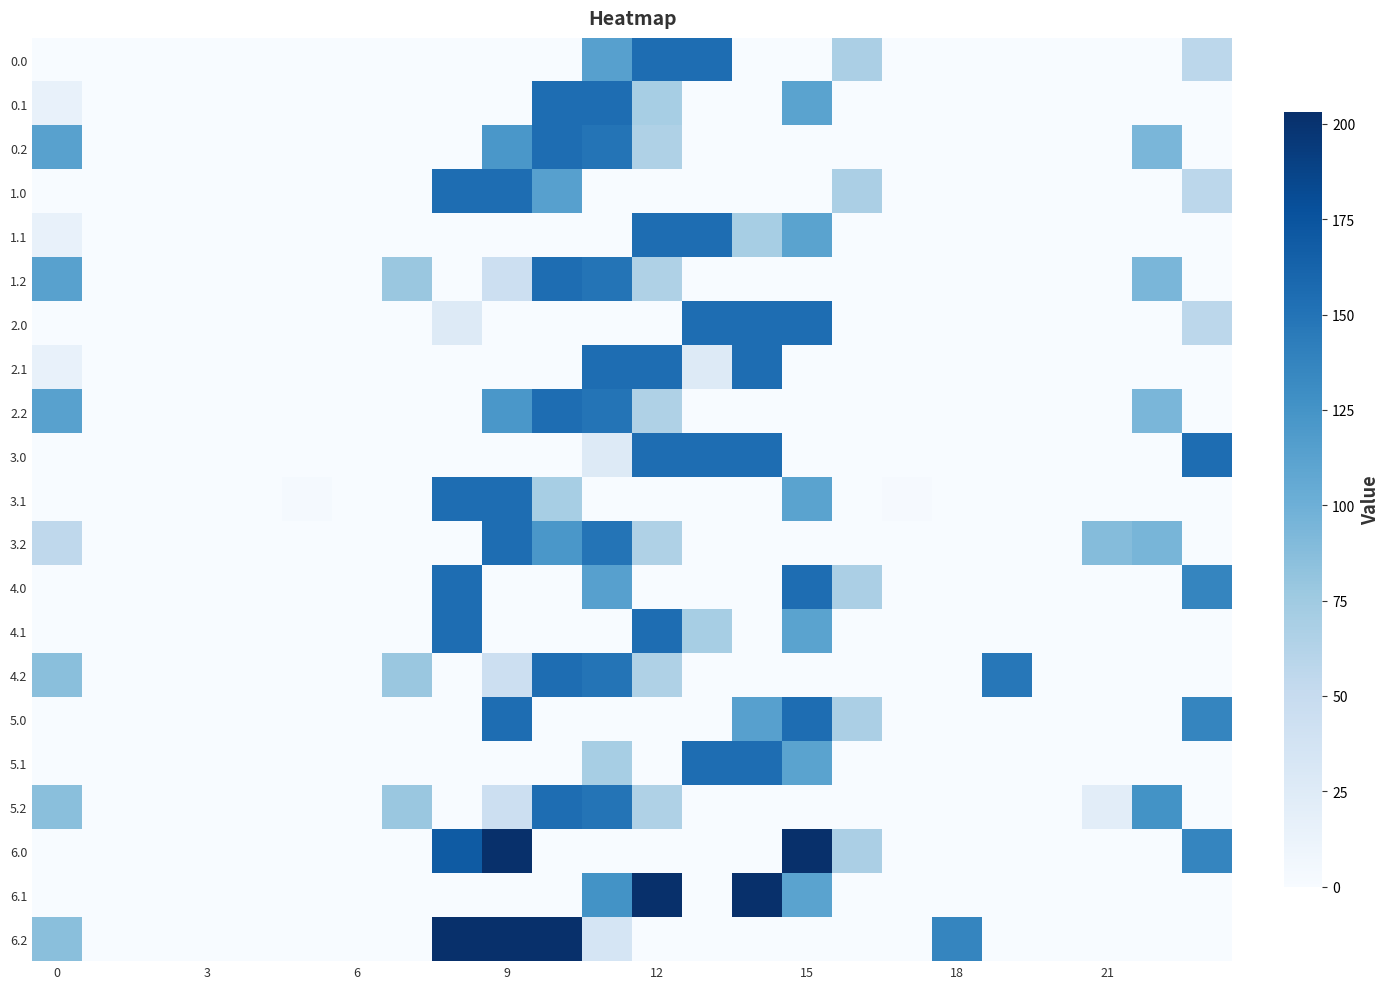

What is the maximum value shown in the chart?

203.0